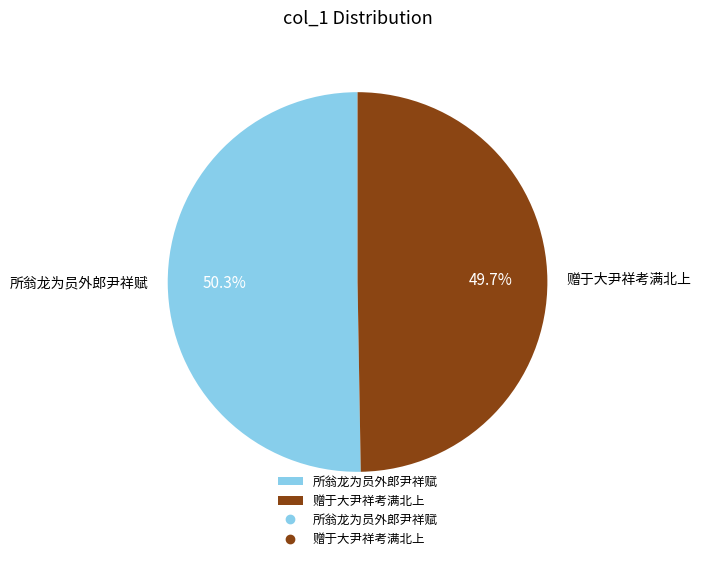

Count the number of slices in the pie.

2